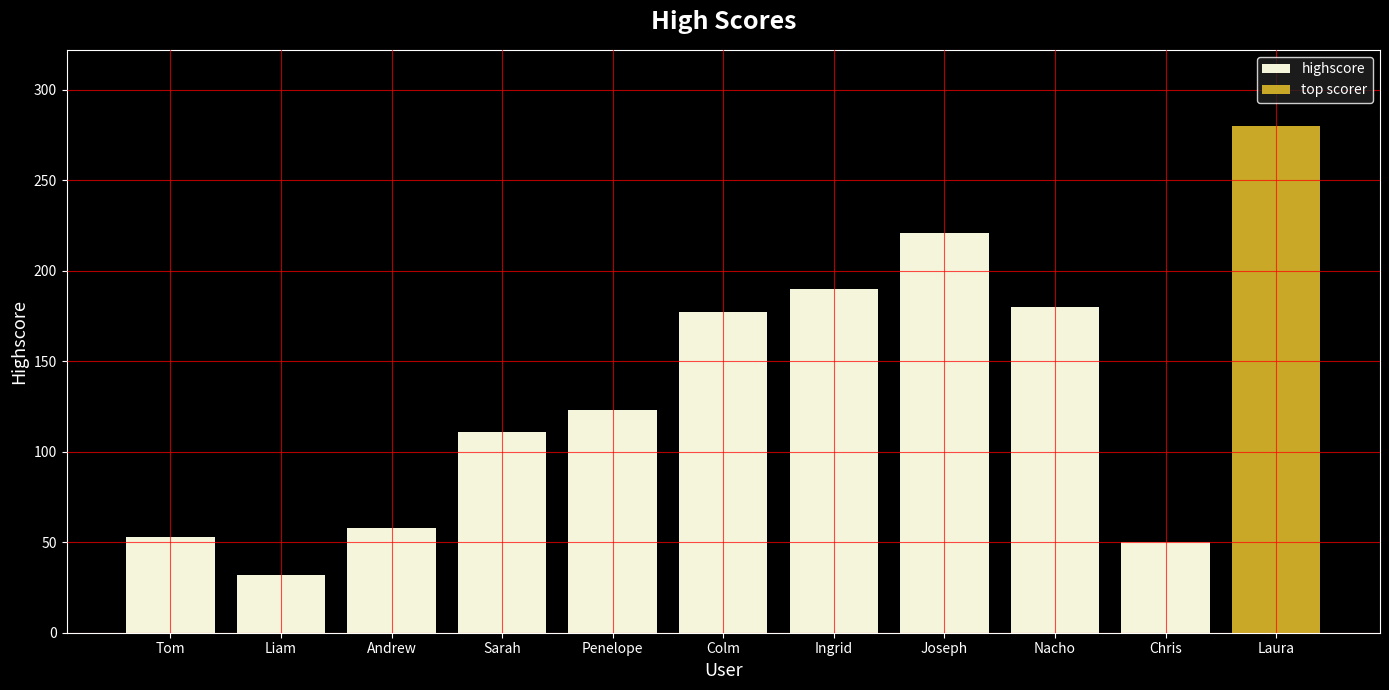

Rank the categories by value from highest to lowest.

Joseph, Ingrid, Nacho, Colm, Penelope, Sarah, Andrew, Tom, Chris, Liam